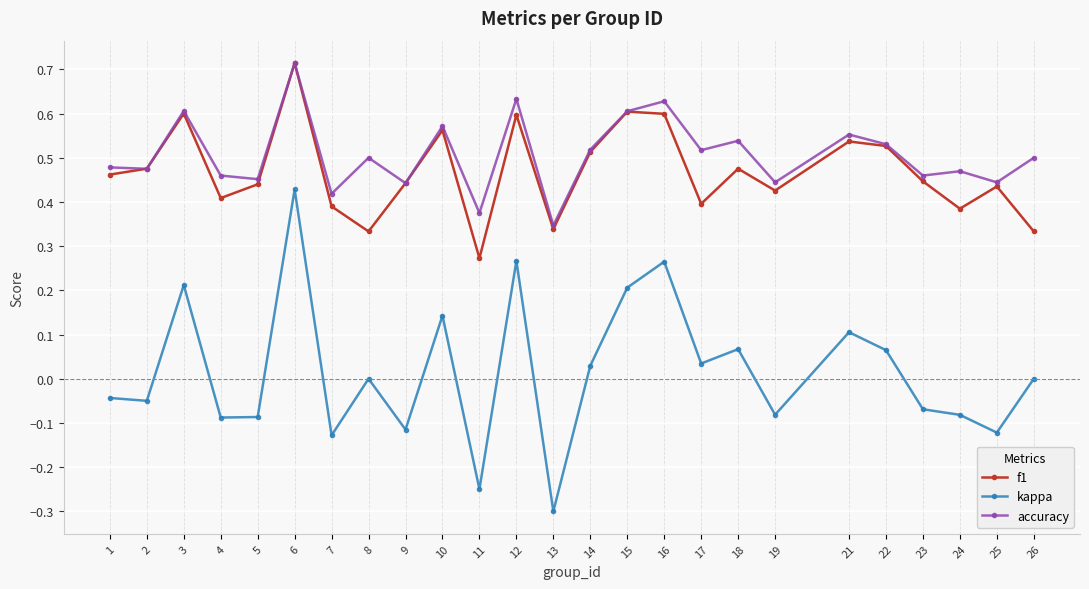

Is this an area chart (filled region under the line)?

No